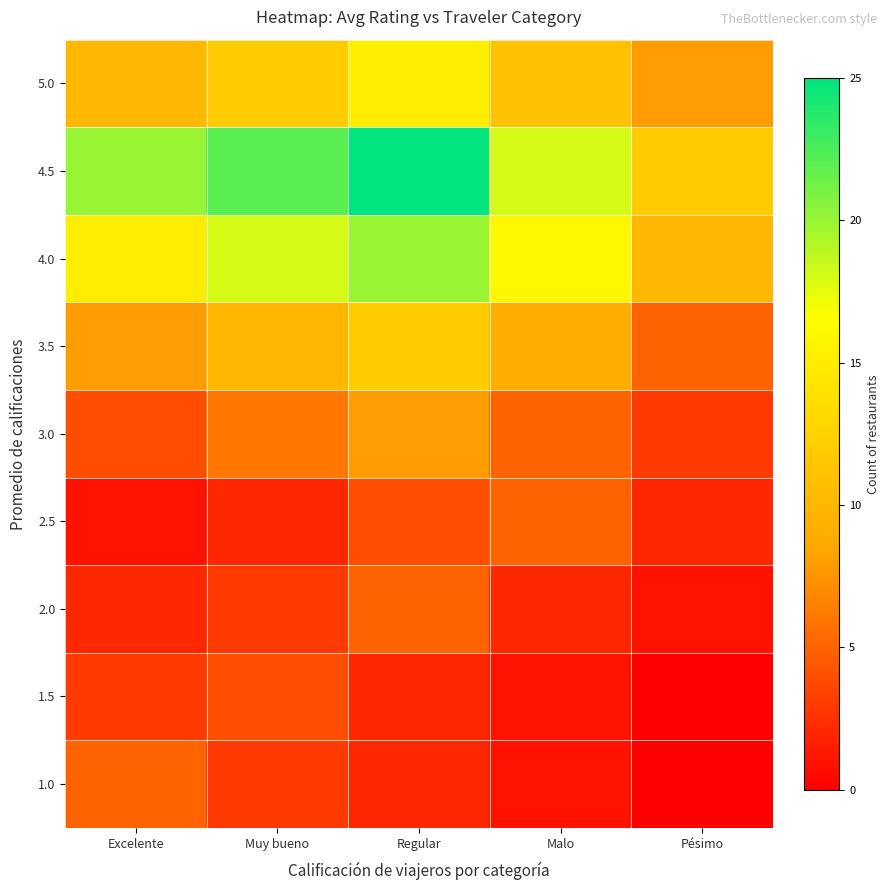

How many categories are shown in the chart?

5